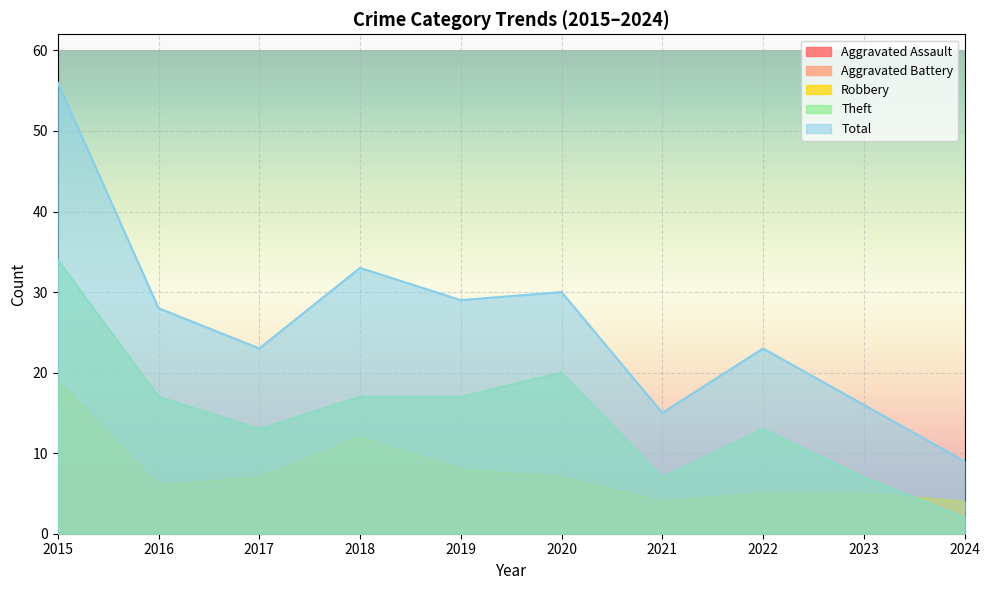

What is the difference between the second highest and minimum values in the Robbery series?

8